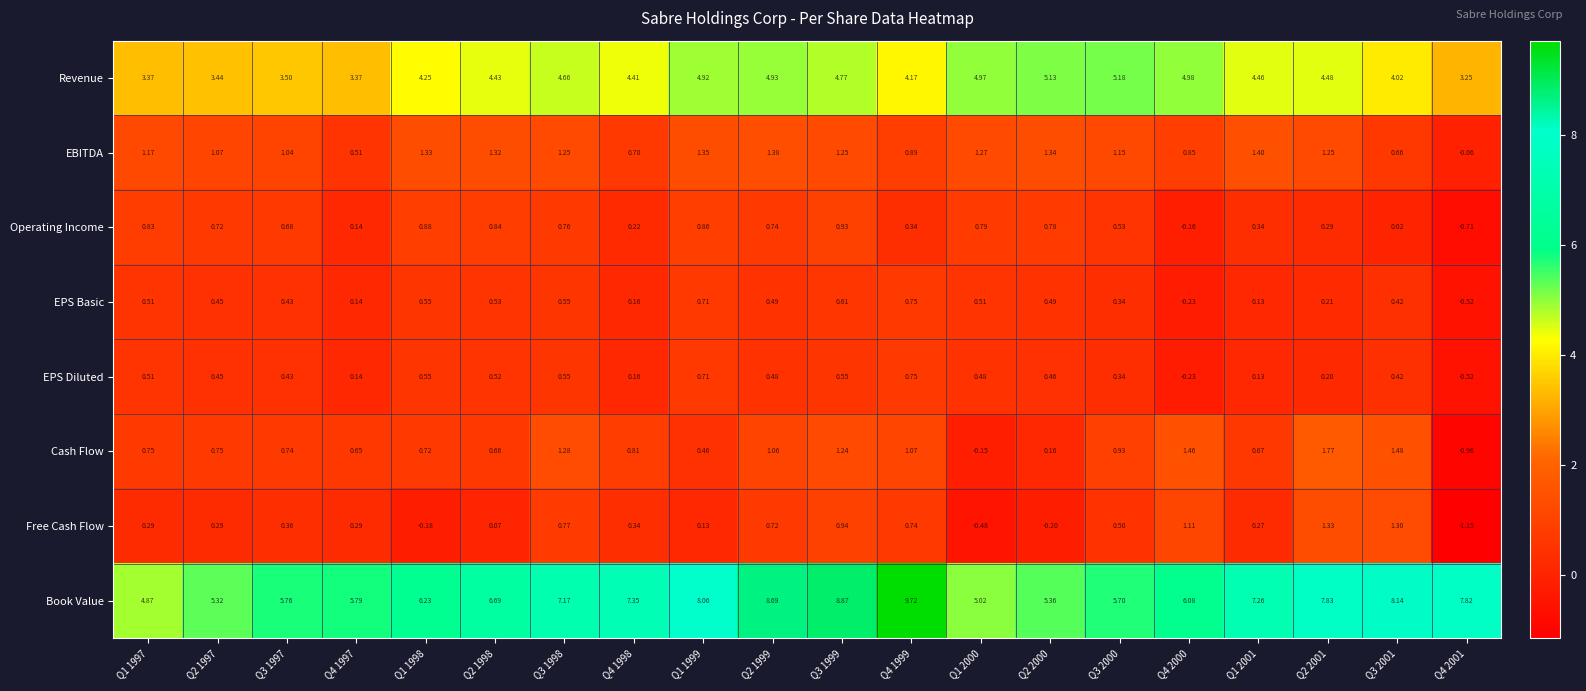

Which series has the largest total across all categories?

Book Value